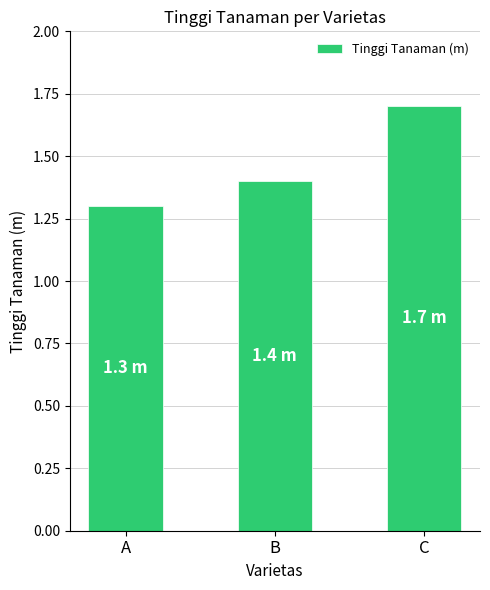

The chart shows a value of 1.7 at C. True or false?

True